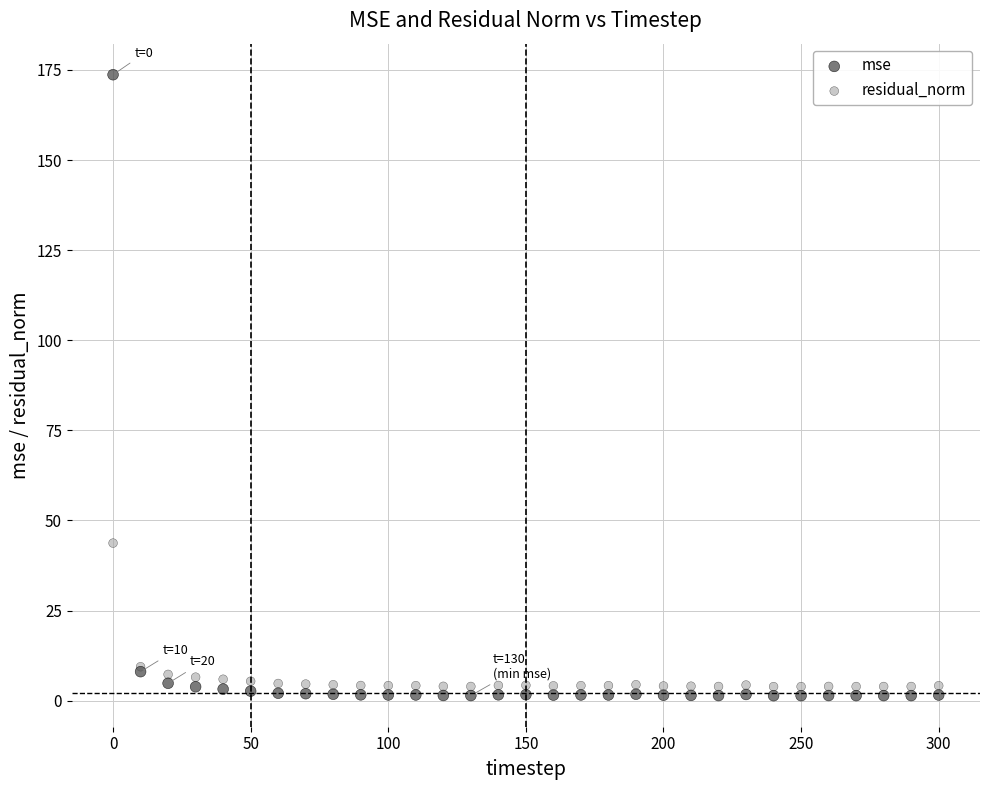

In the mse series, what Y value is closest to 87?

8.0